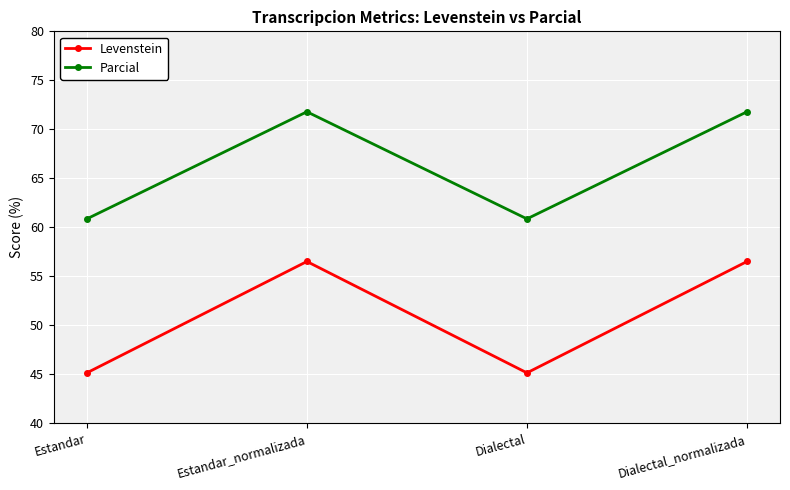

What is the value of the Levenstein point at the 4th from the left?

56.5